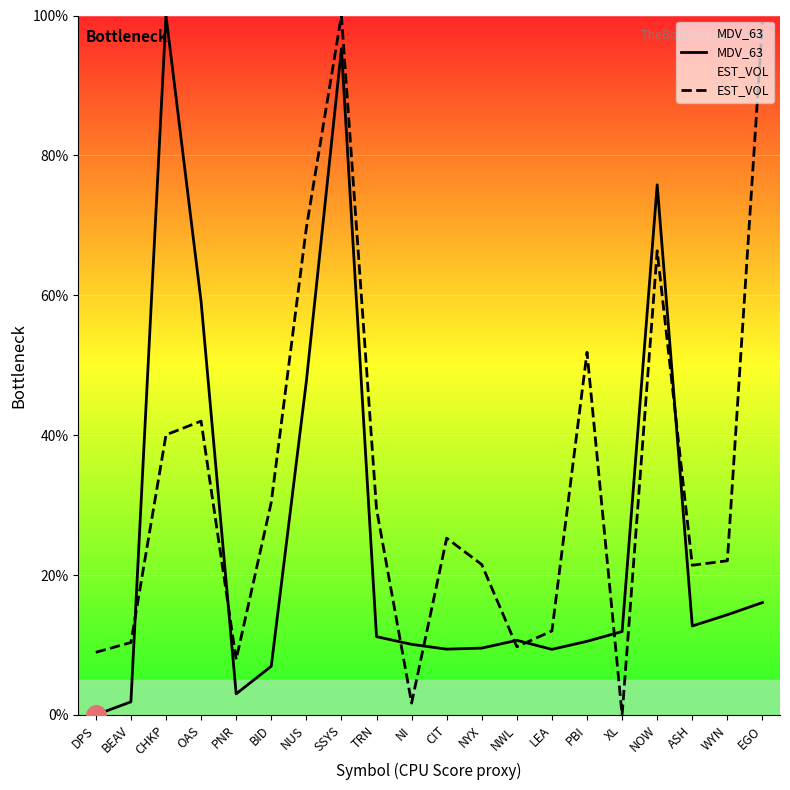

Rank the series at LEA from highest to lowest value.

EST_VOL, MDV_63